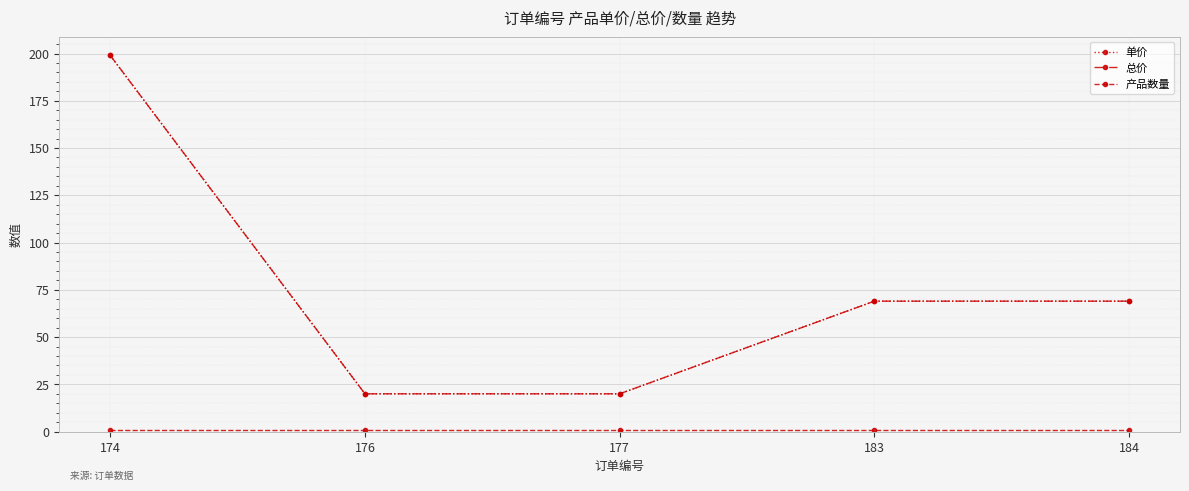

Does the chart have visible grid lines?

Yes